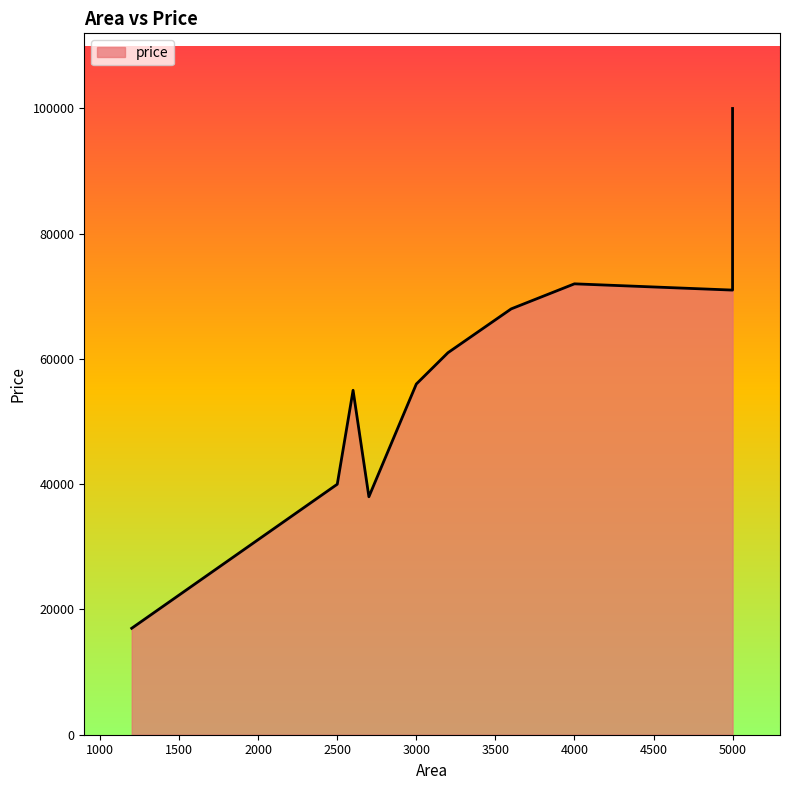

Approximately how many times larger is the value at 2700 compared to 5000?

0.4